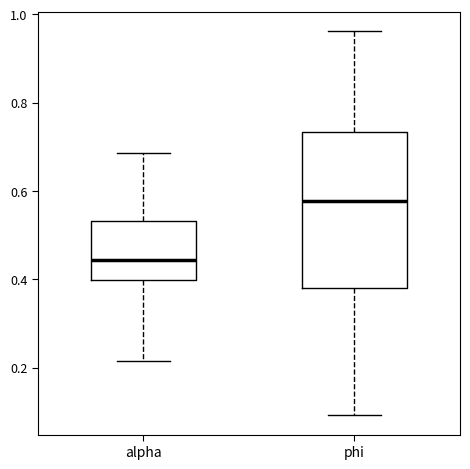

Which box is the tallest, from its lower edge to its upper edge?

phi